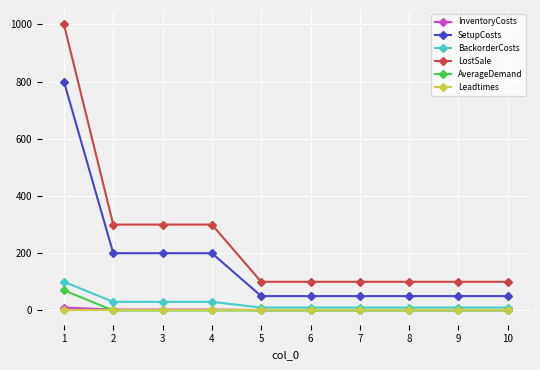

True or false: Leadtimes and SetupCosts intersect in this chart.

False